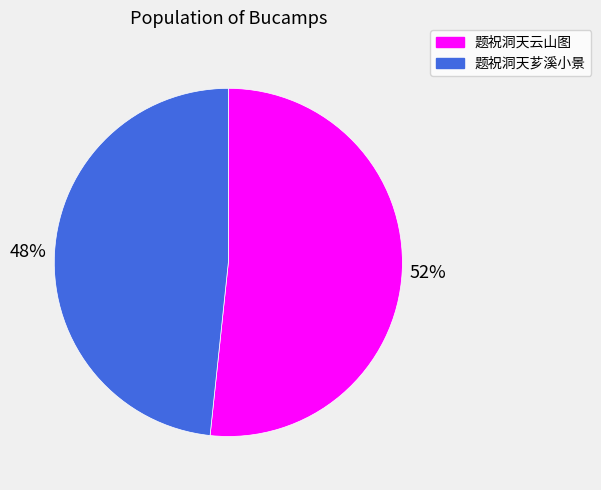

Do 题祝洞天云山图 and 题祝洞天芗溪小景 together represent more than half of the pie?

Yes